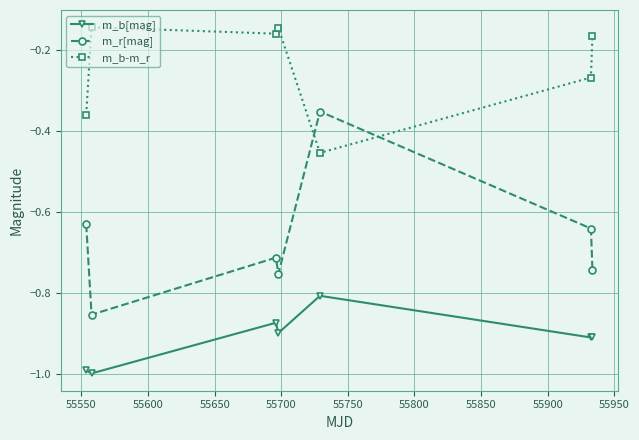

What is the sum of all m_b[mag] values?

-6.4